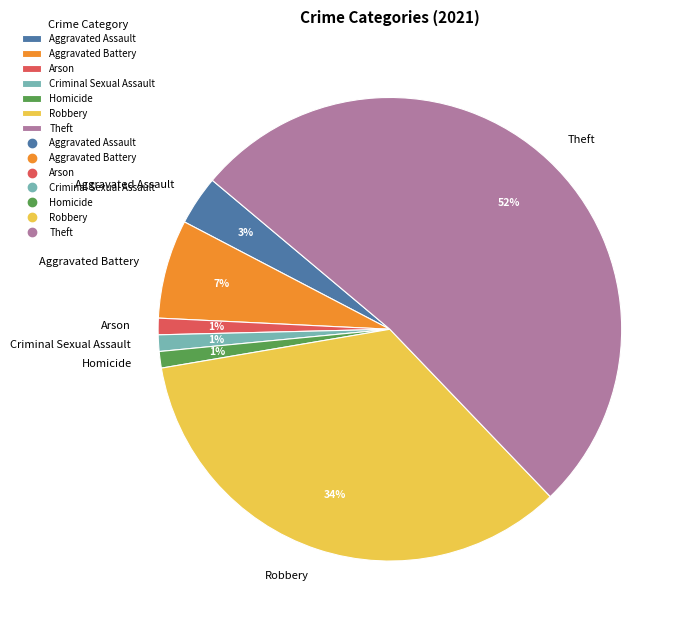

Which category has the biggest portion of the pie?

Theft